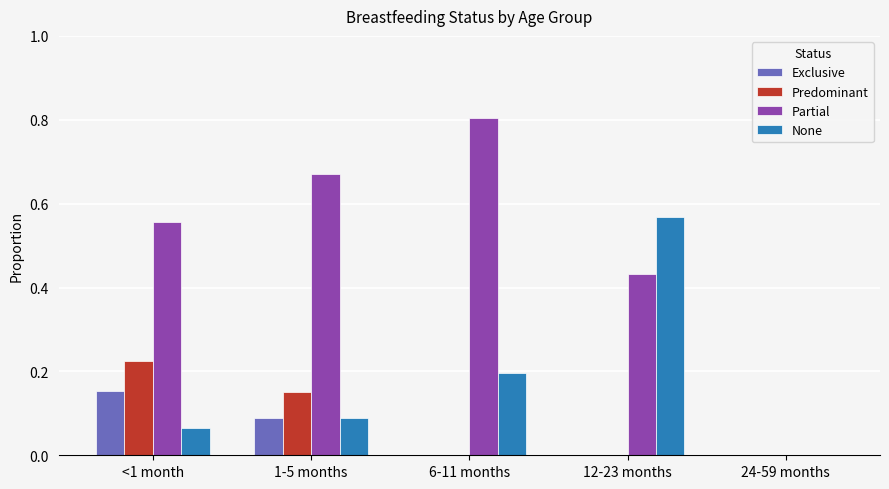

At which category does the chart reach its peak across all series?

6-11 months